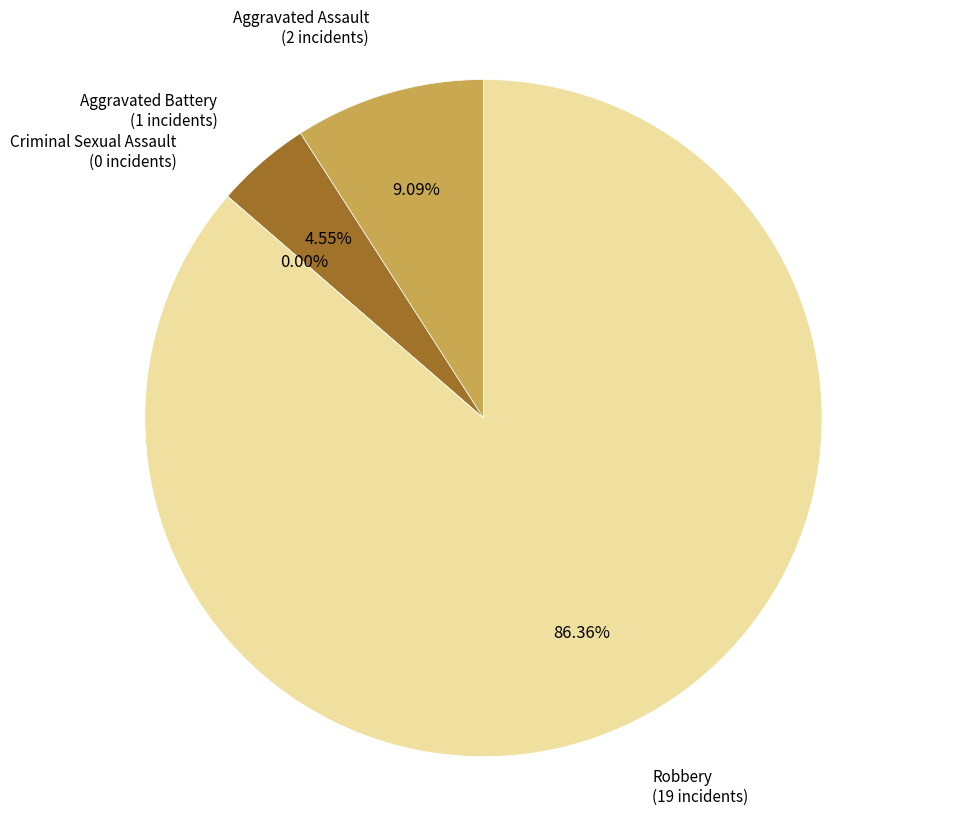

What is the change in value from Aggravated Battery to Robbery?

+18